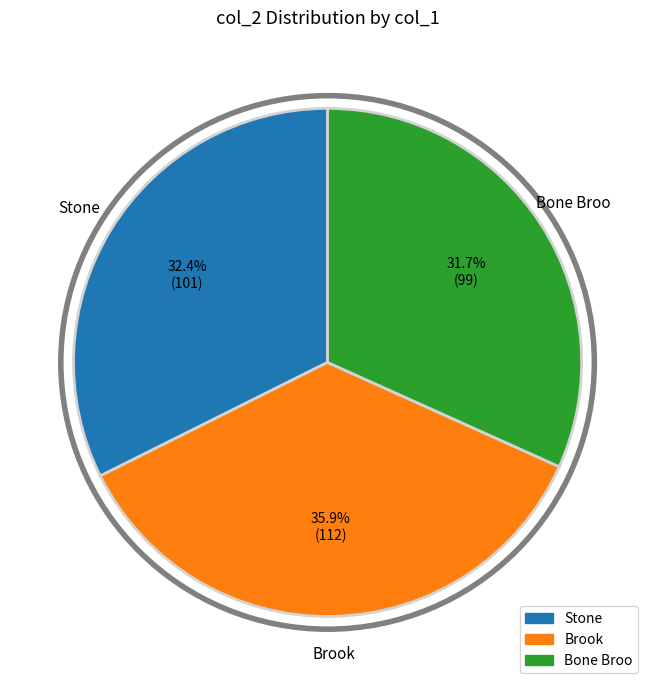

Which has a higher value, Bone Broo or Brook?

Brook